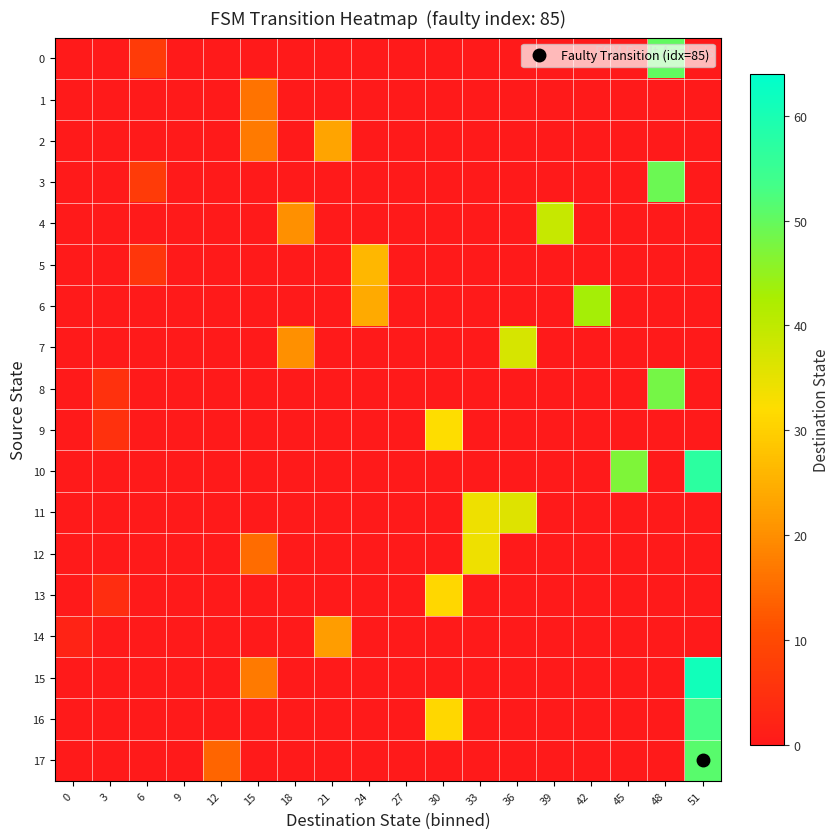

Between 6 and 39, which series saw the biggest shift?

4